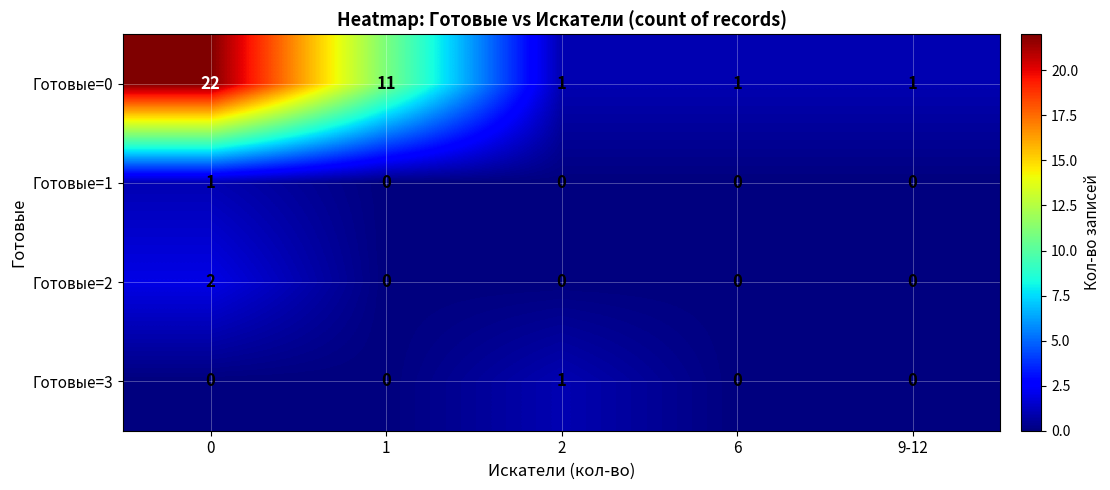

Count the Готовые=2 values in the range 0 to 1.

4